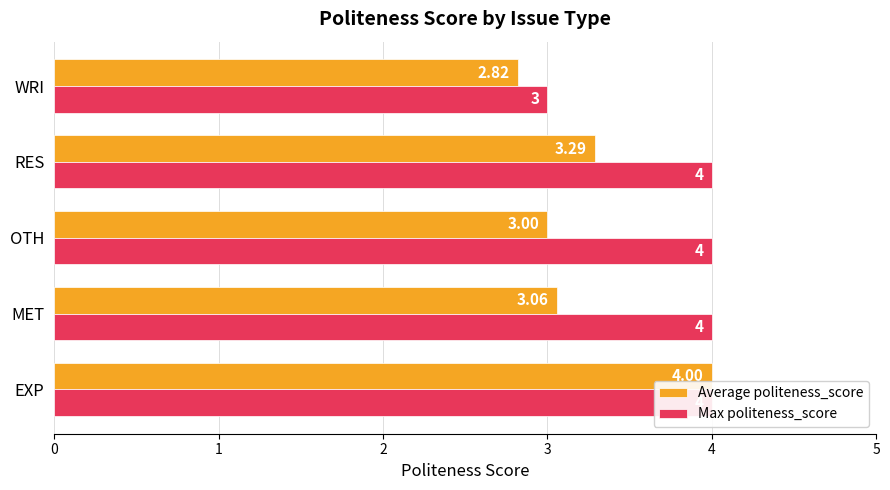

What is the maximum value for Max politeness_score?

4.0